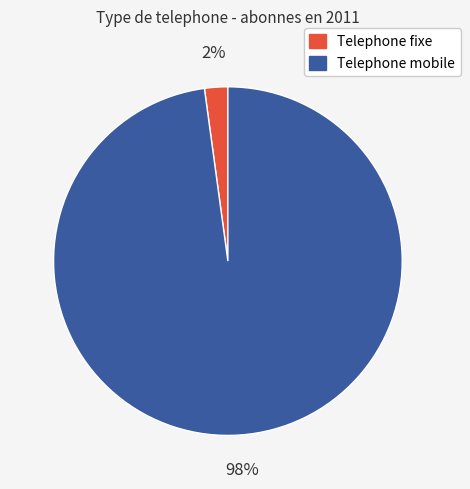

True or false: Telephone mobile accounts for 85% of the total.

False